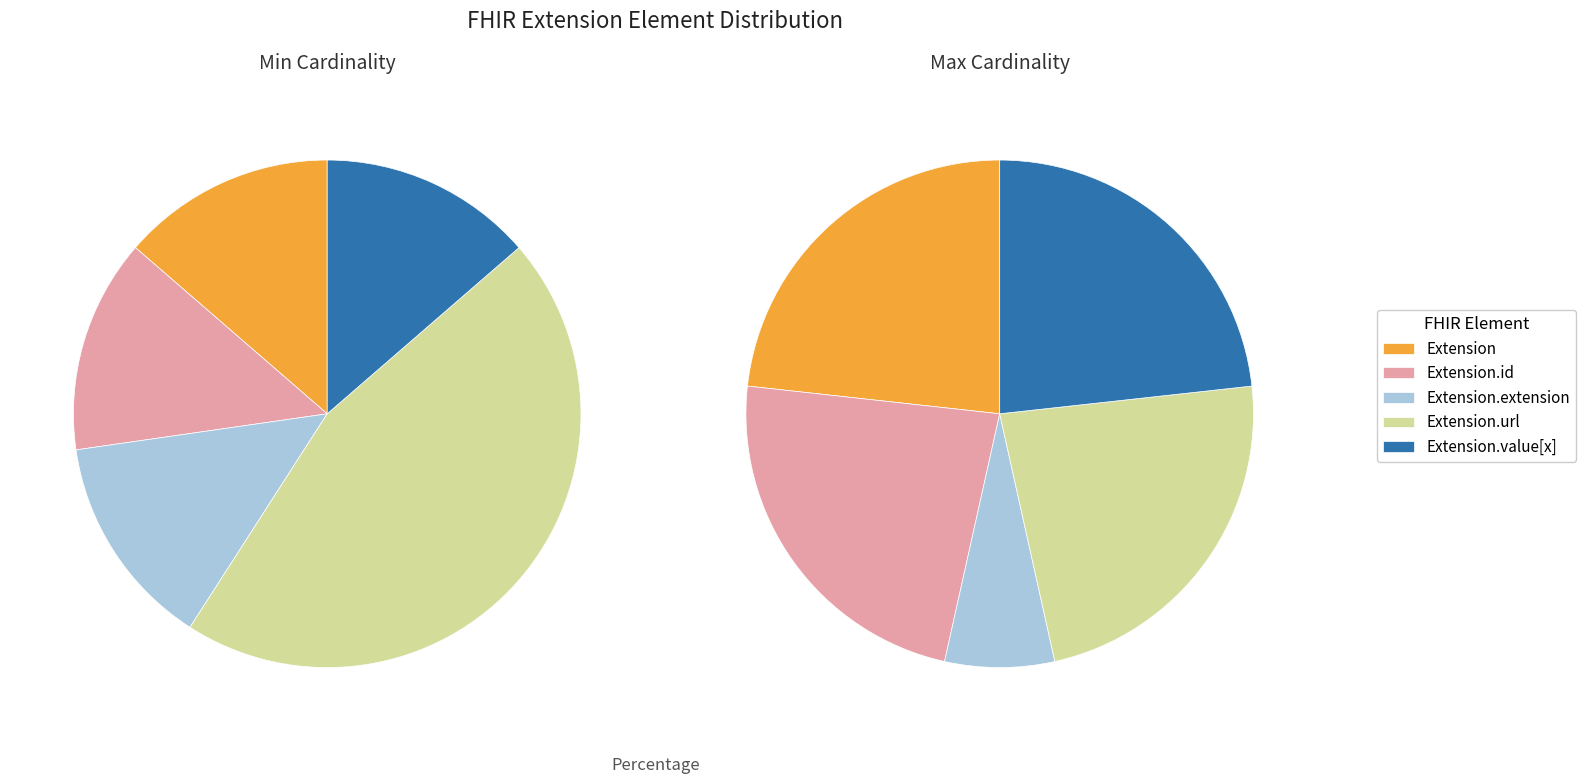

Between Extension.extension and Extension.value[x], which is larger?

Extension.extension